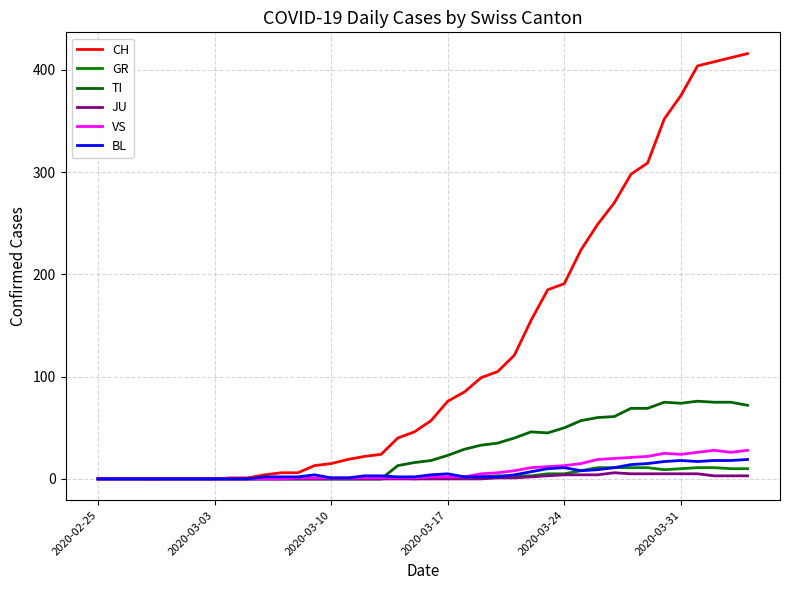

Is this an area chart (filled region under the line)?

No